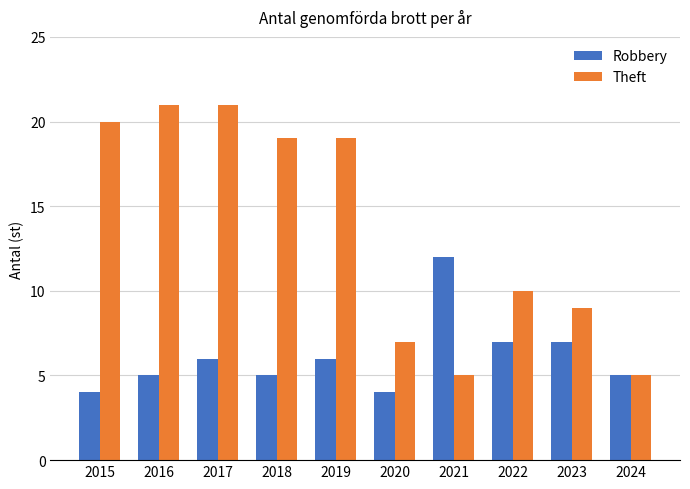

At 2015, list the series in order from largest to smallest.

Theft, Robbery